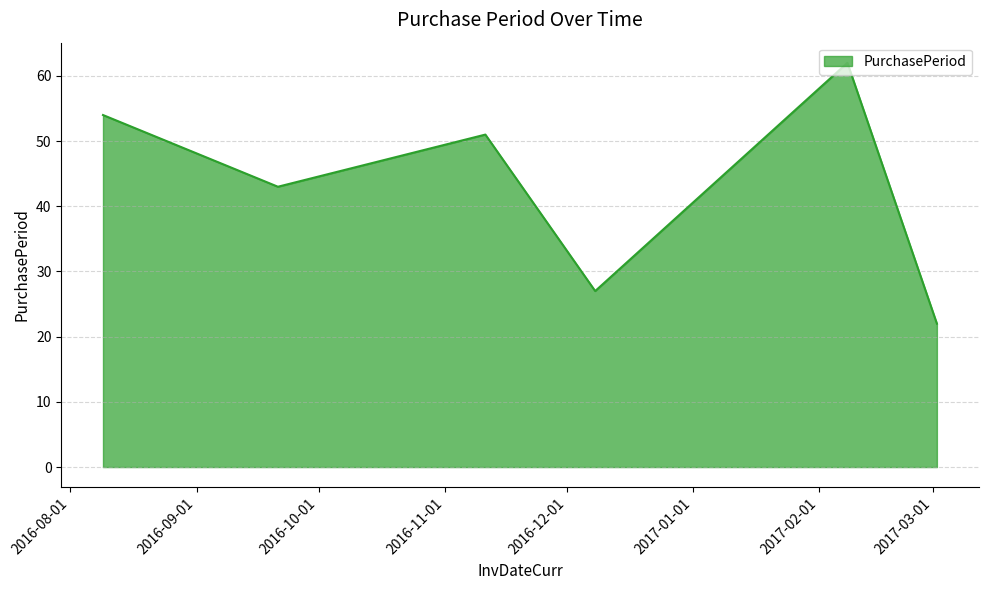

True or false: there are more than 0 points higher than both neighbors.

True